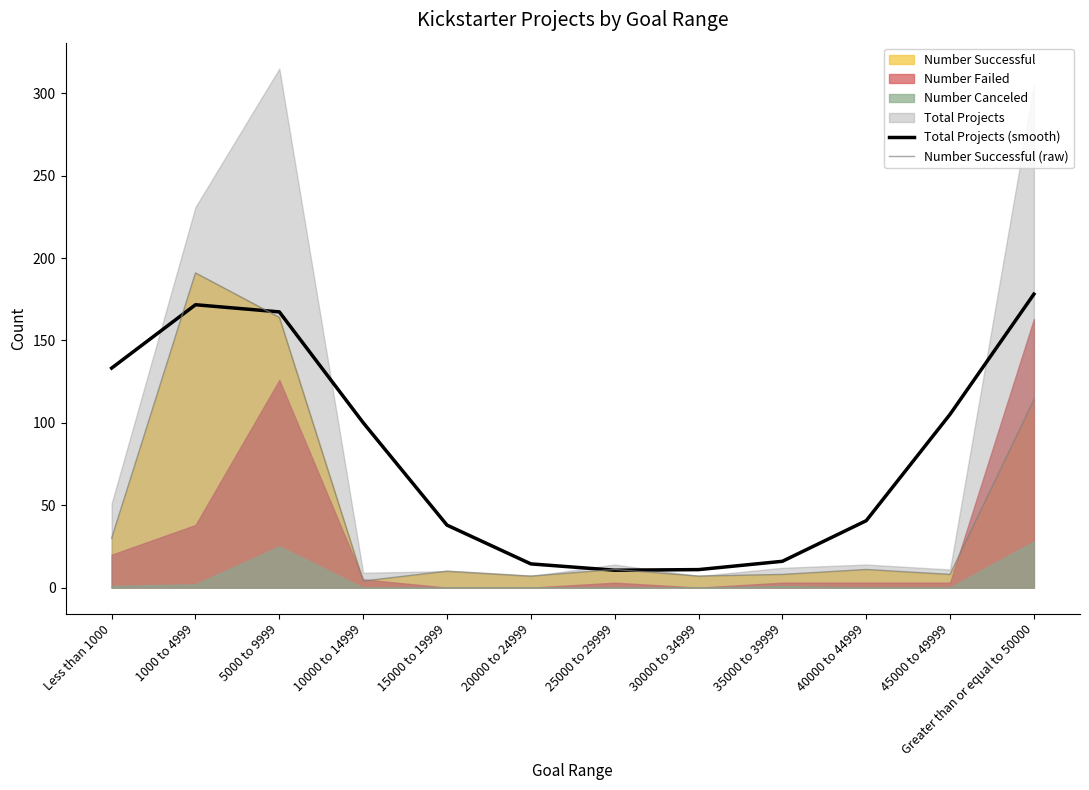

How many values in the Total Projects (smooth) series are below 100?

6